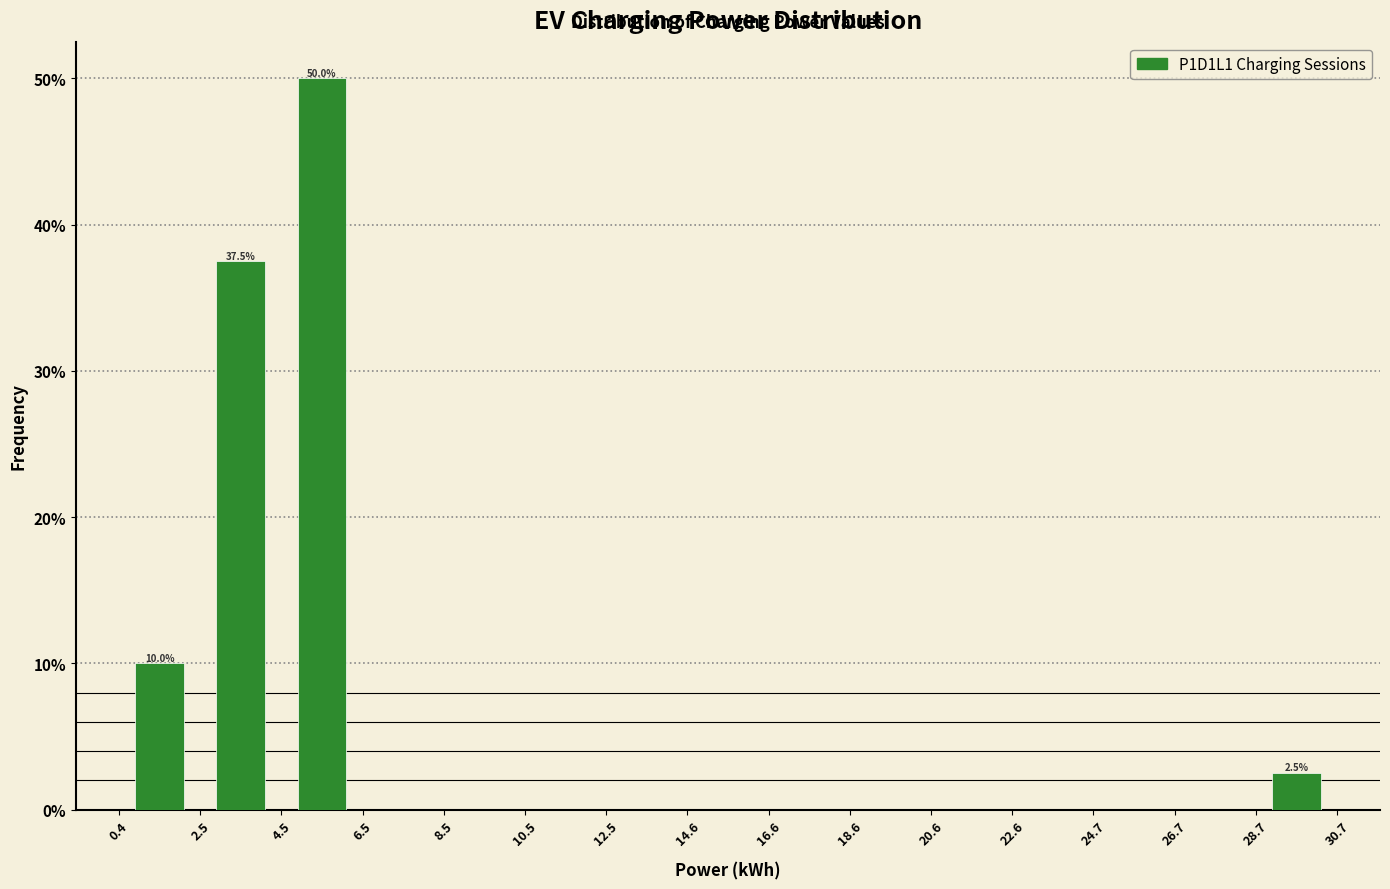

Which range on the x-axis has the tallest bar?

4.5 to 6.5